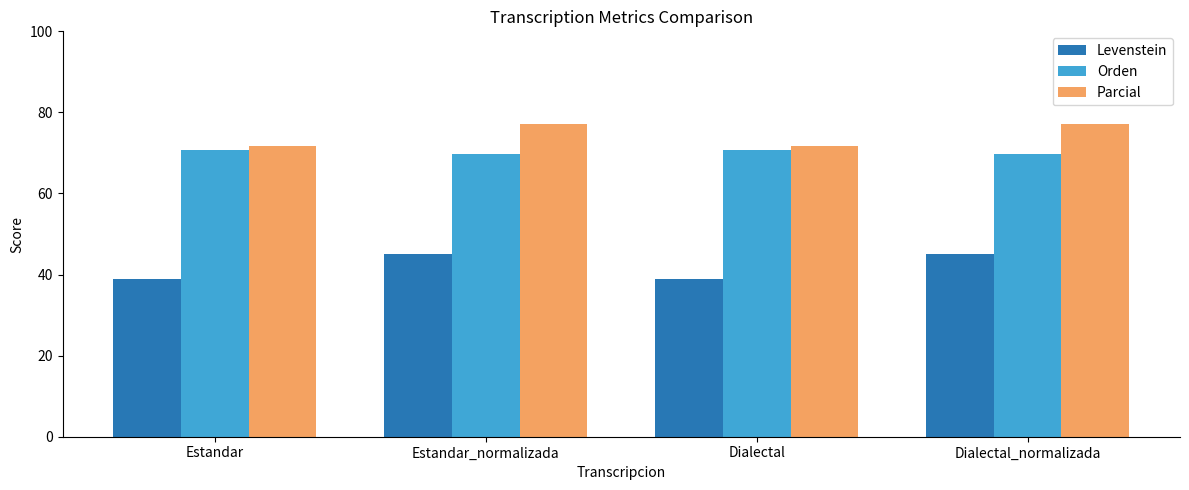

Is it true that Orden equals 69.8 at Estandar_normalizada?

True